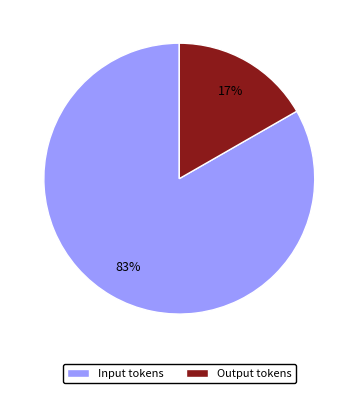

The Output tokens slice represents 3% of the pie. True or false?

False